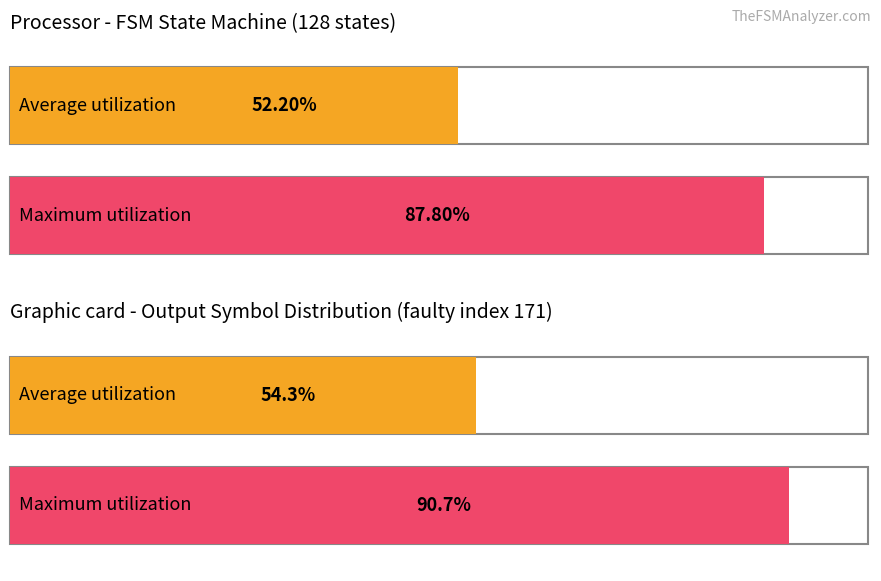

Which series has the largest total across all categories?

Maximum utilization